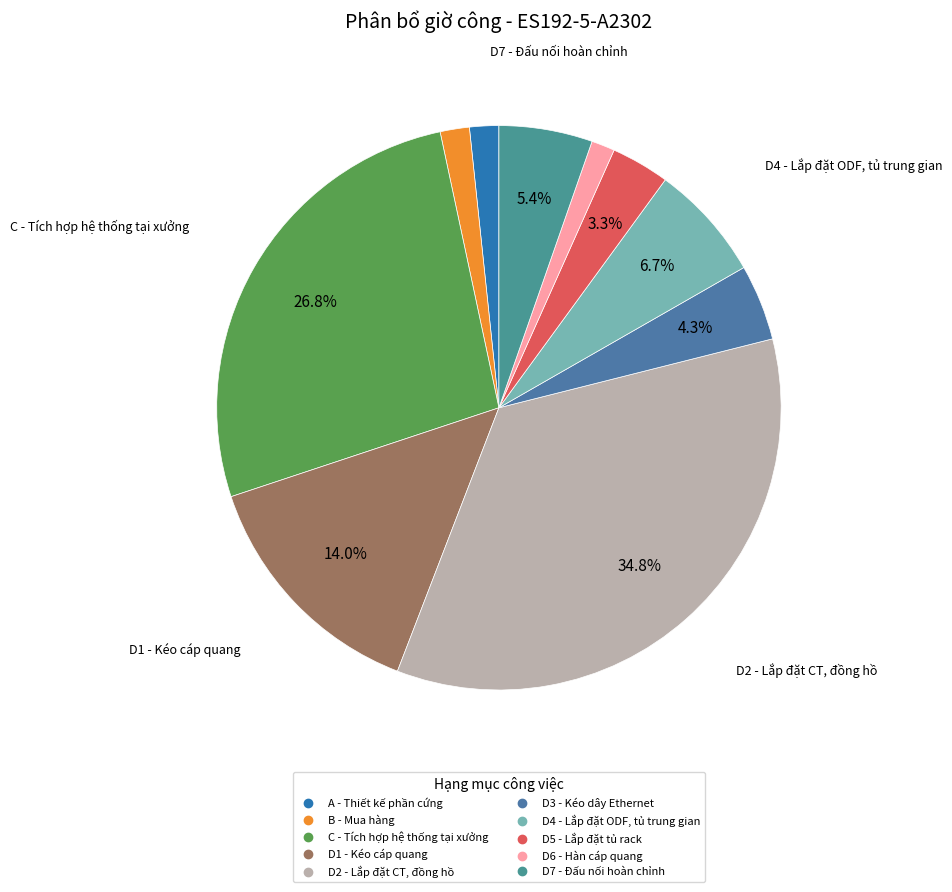

How many slices are in this pie chart?

10